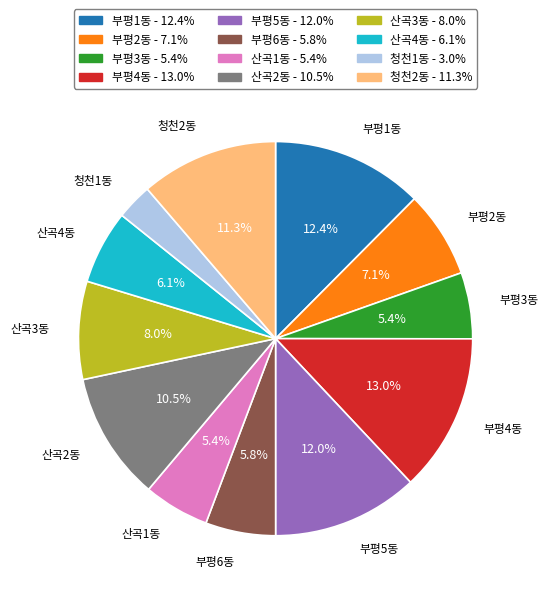

Which slice is the largest?

부평4동